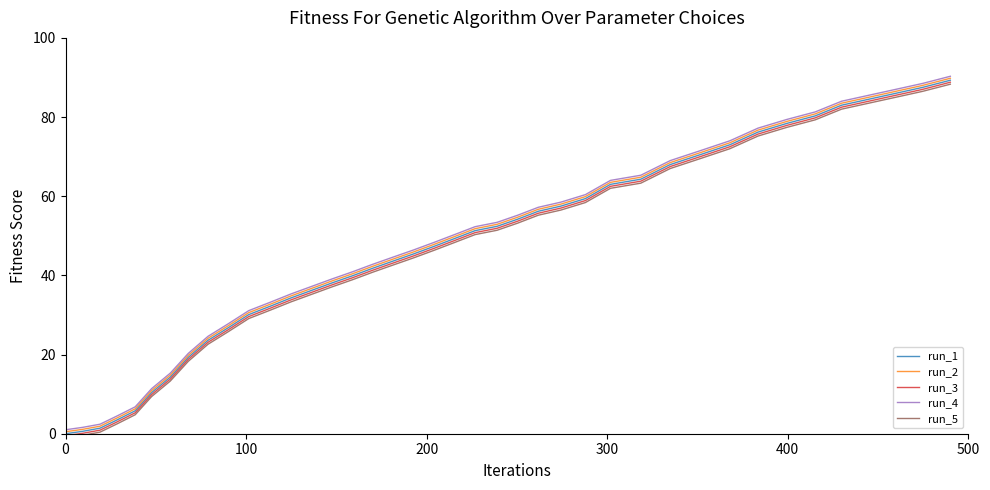

True or false: run_4 and run_5 intersect in this chart.

False